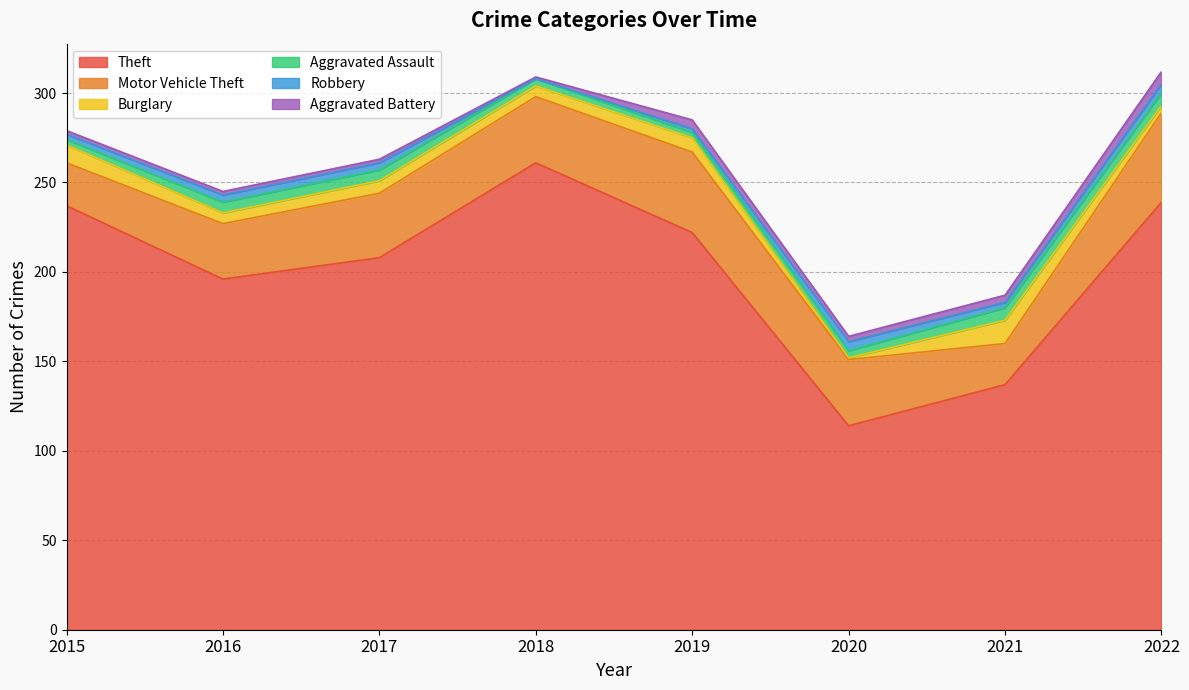

How many lines are shown in the chart?

6